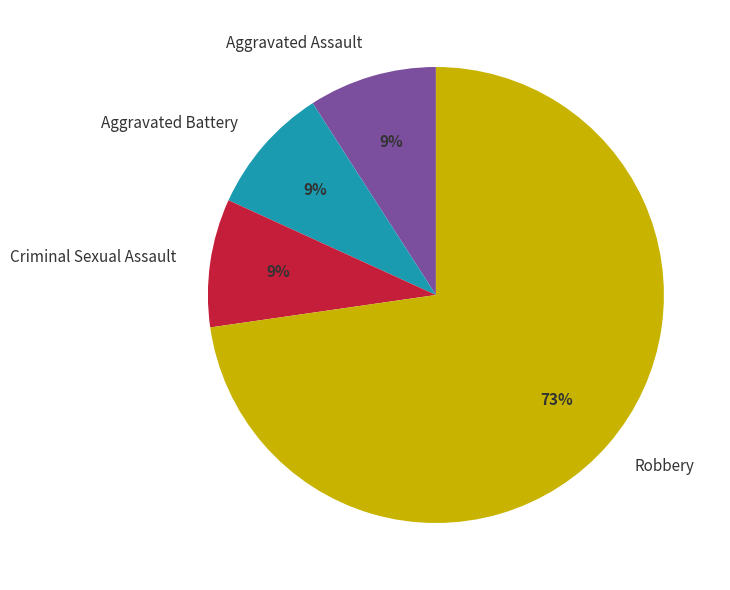

Count the number of slices in the pie.

4